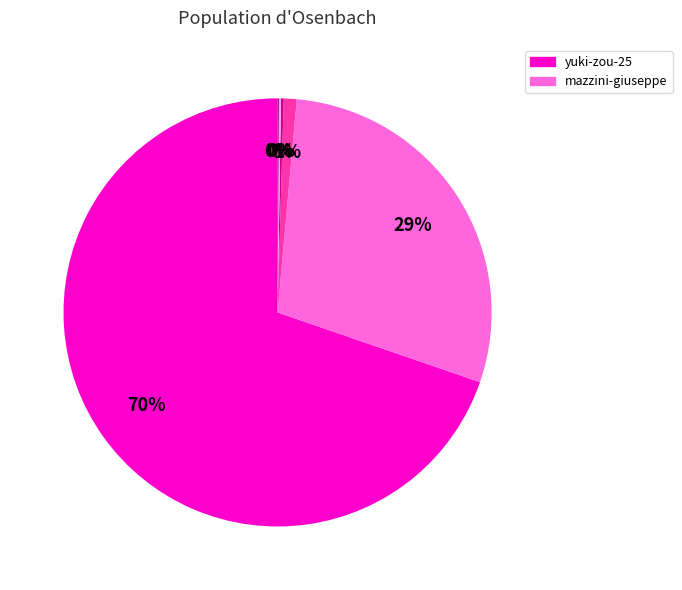

To the nearest percent, what is the difference between the largest and smallest slice percentages?

70%